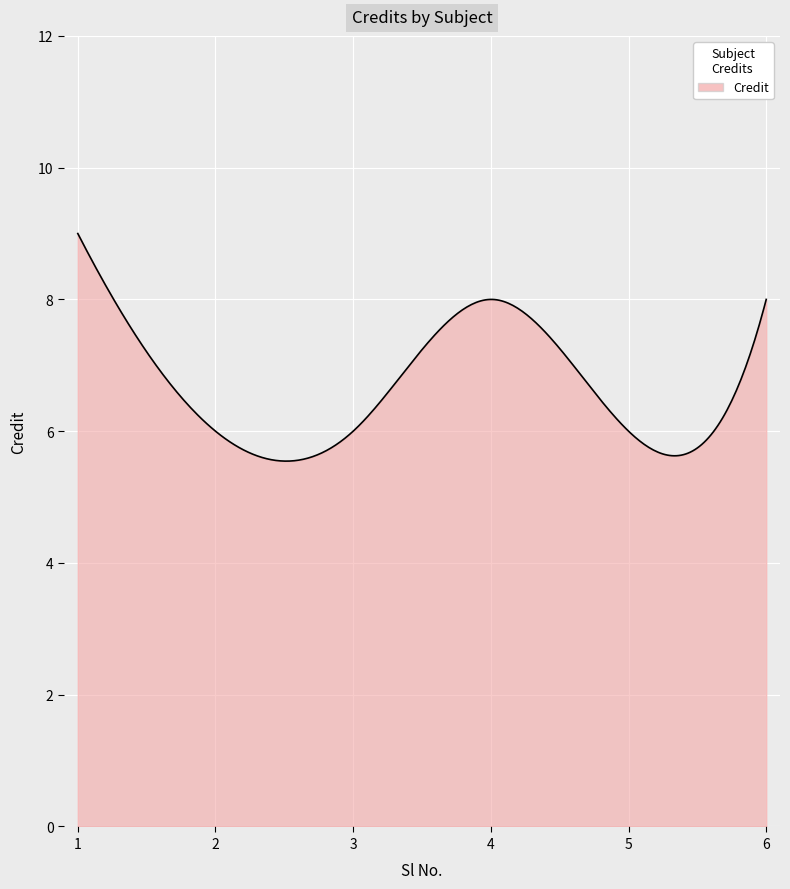

What is the maximum value shown in the chart?

9.0